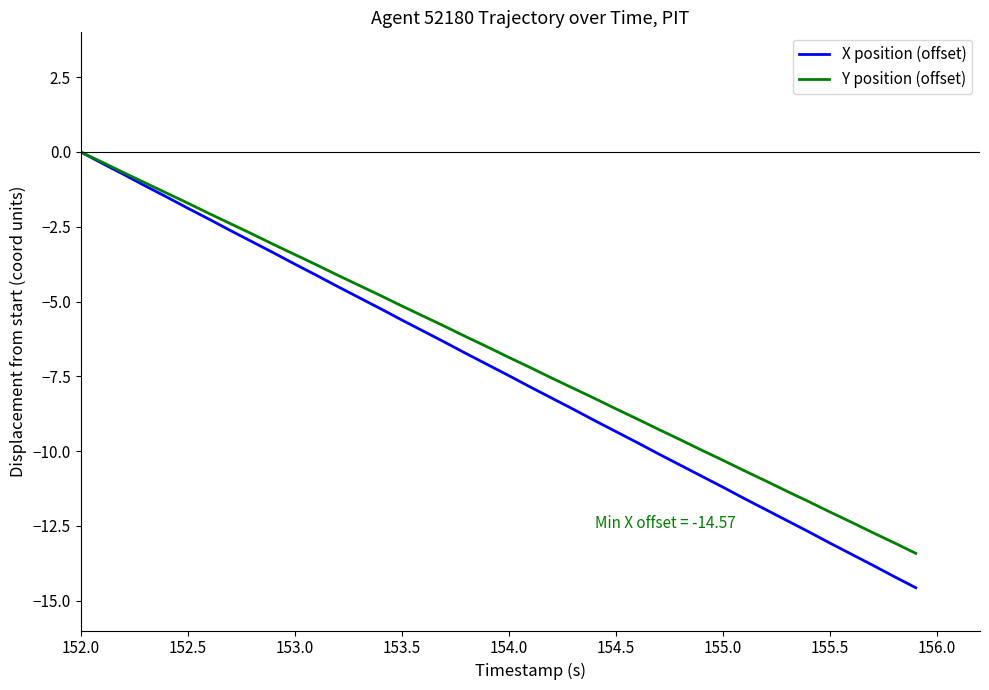

How many values in the X position (offset) series are below -7?

21